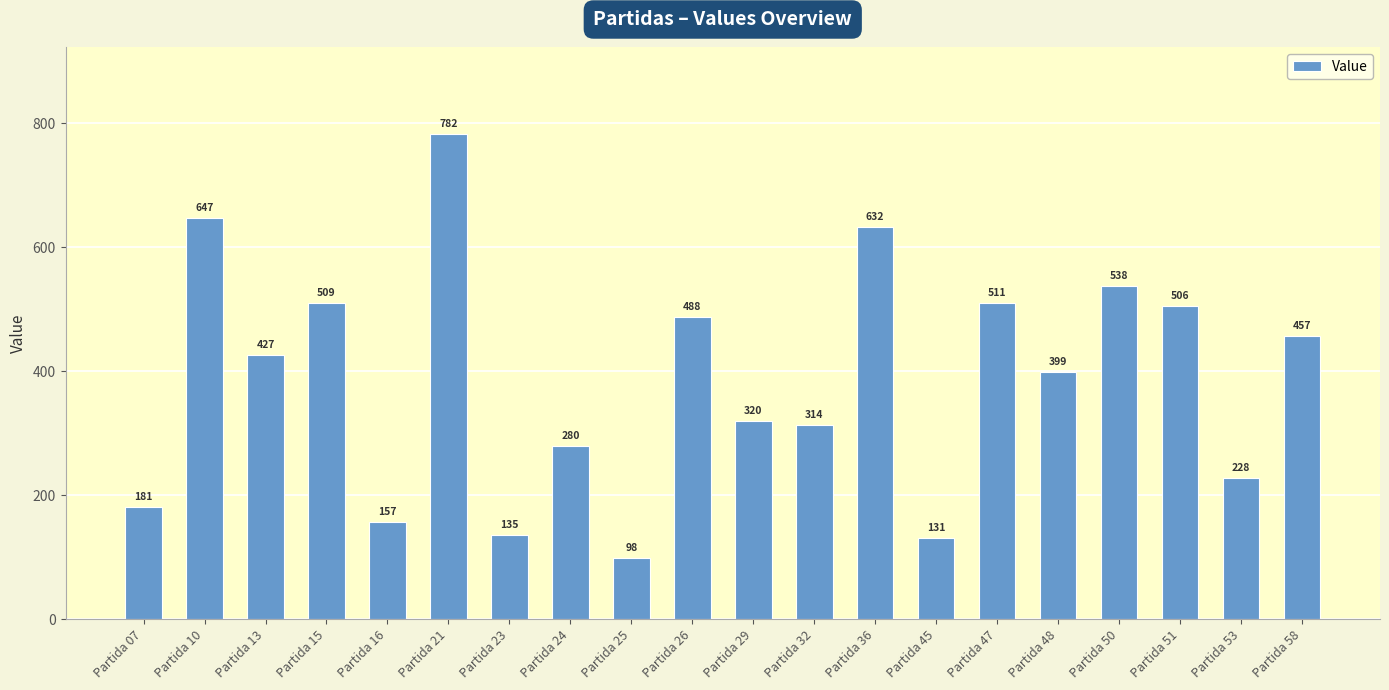

What is the ratio of the value at Partida 53 to the value at Partida 24?

0.8